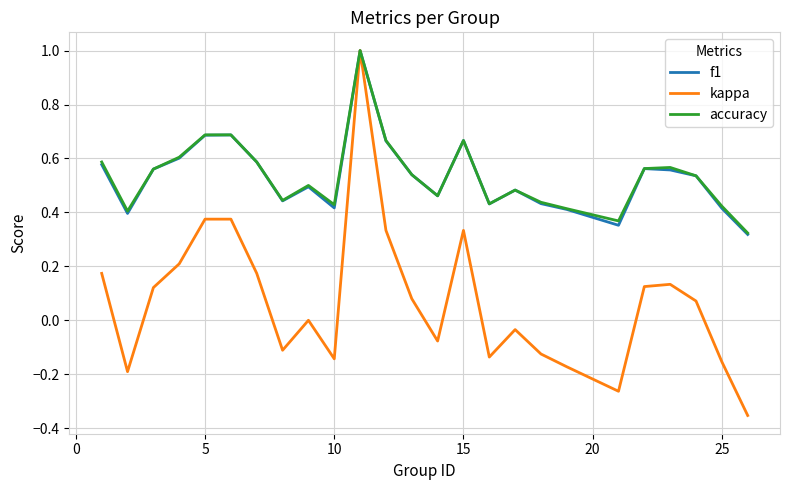

Which series has the widest spread of values?

kappa